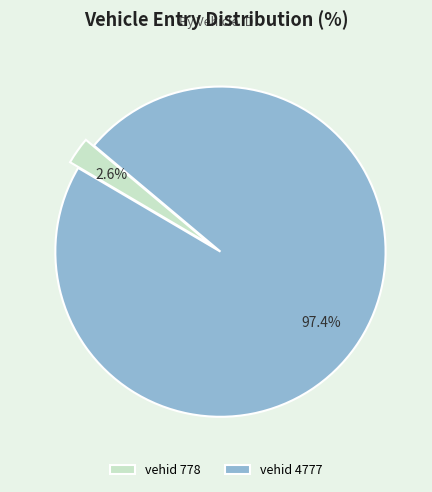

Does any single category account for the majority?

Yes